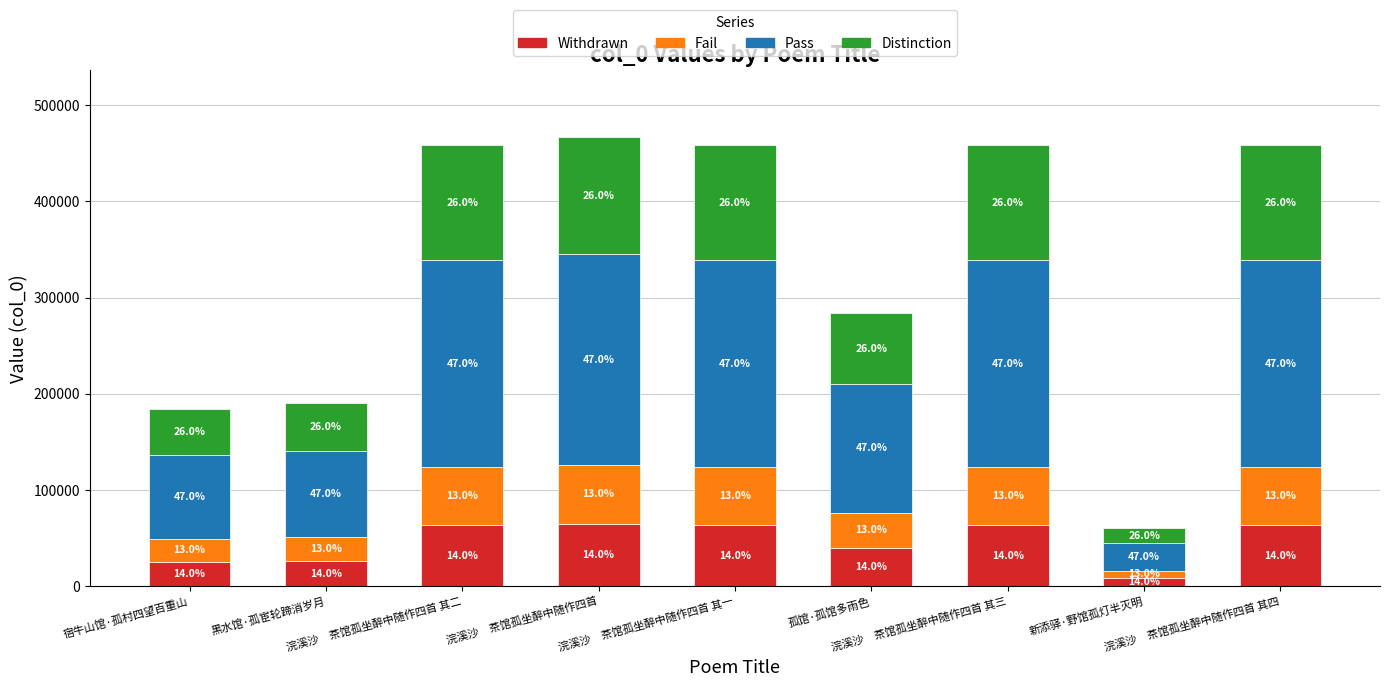

The Fail series shows 7854.7 at 新添驿·野馆孤灯半灭明. True or false?

True